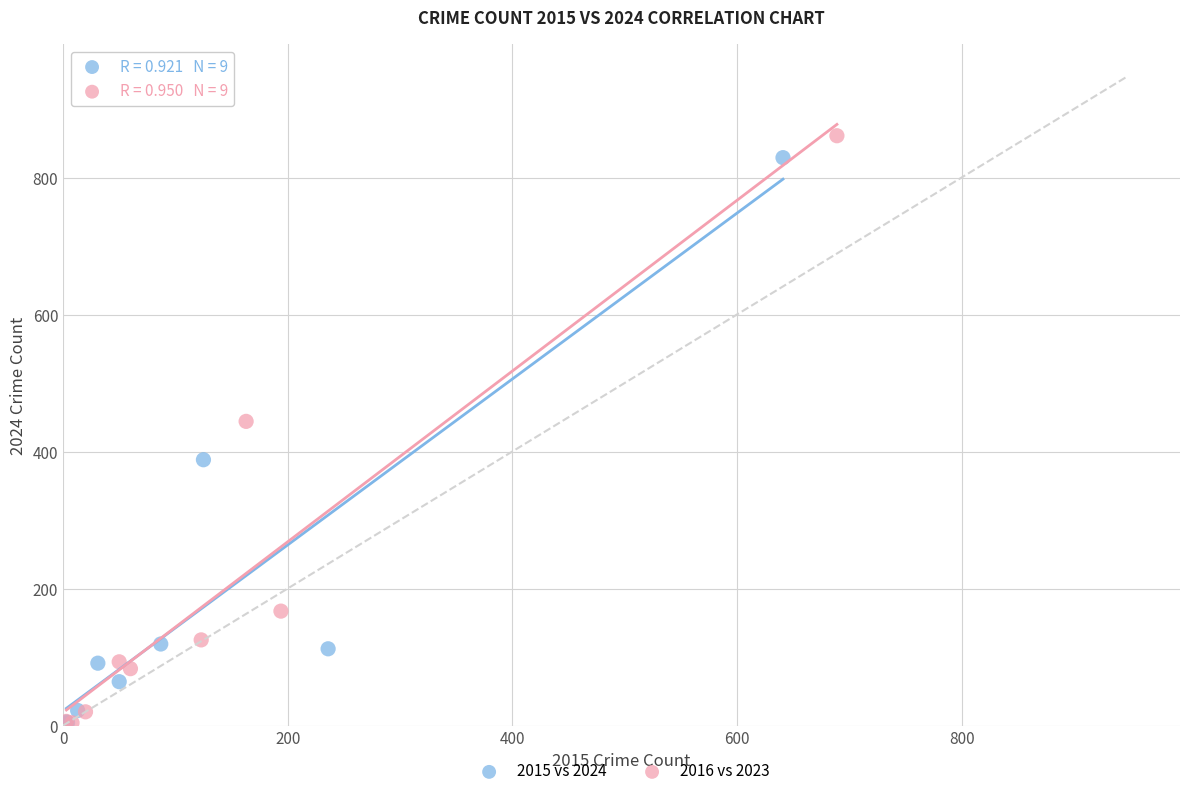

Which series has the largest Y range (max minus min)?

2016 vs 2023